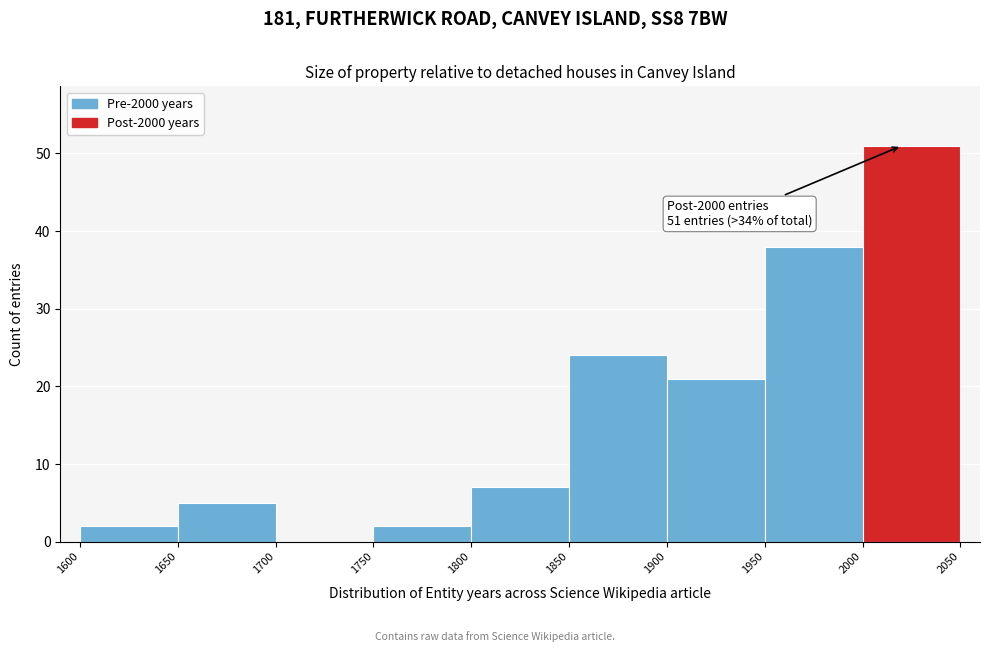

Over which range of the x-axis is the bar tallest?

2000 to 2050